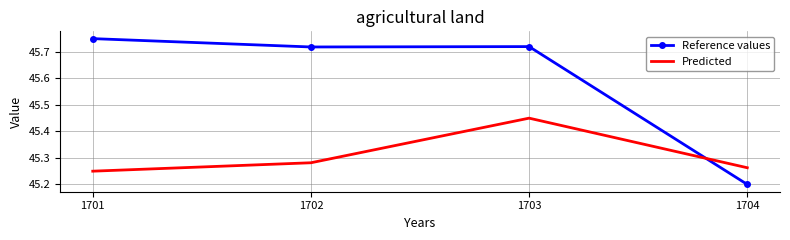

The Reference values series shows 62.0 at 1702. True or false?

False